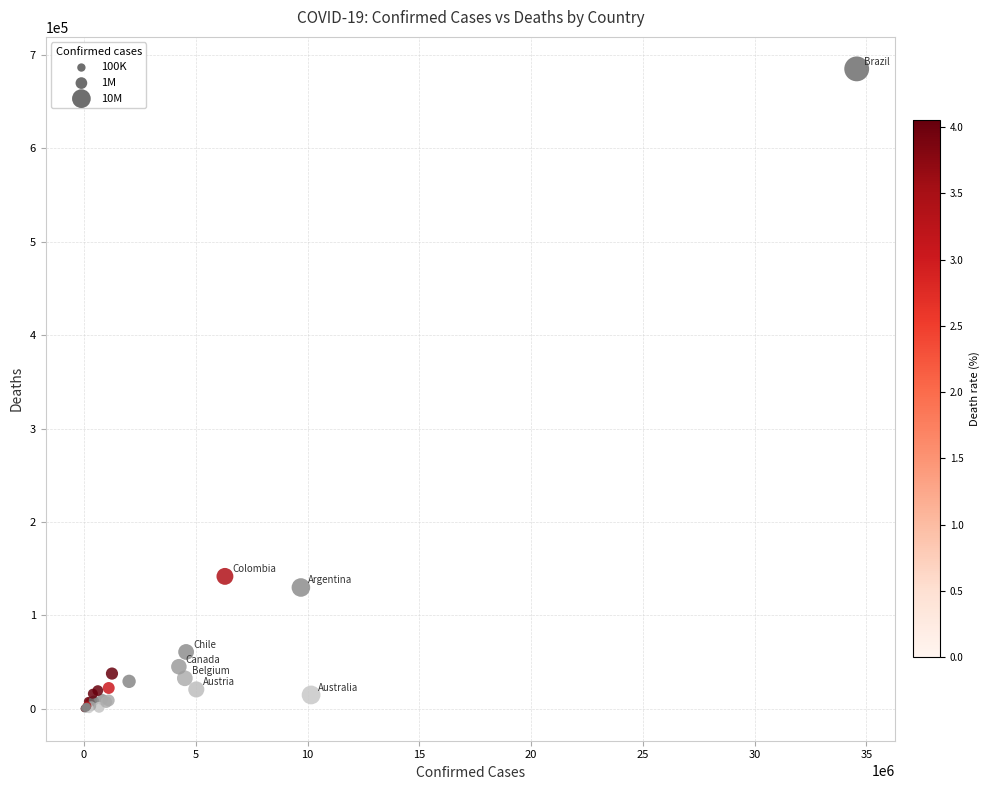

What Y value in the scatter plot is closest to 342612?

141746